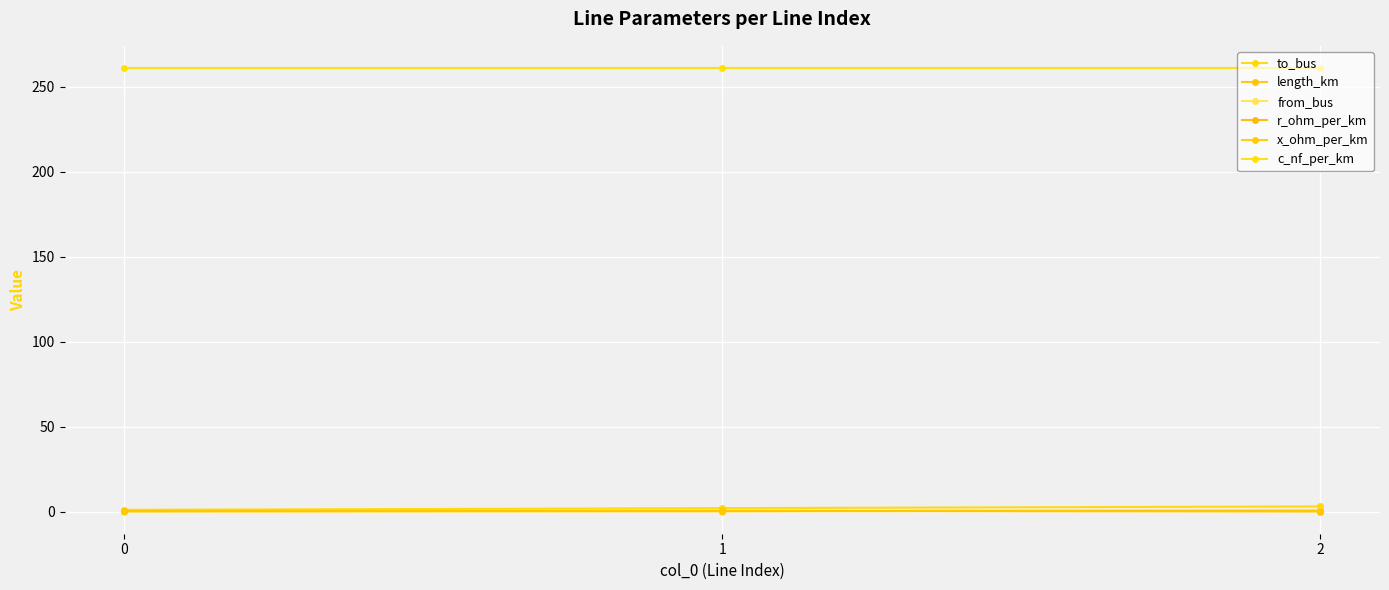

What is the lowest value of the c_nf_per_km series?

261.0